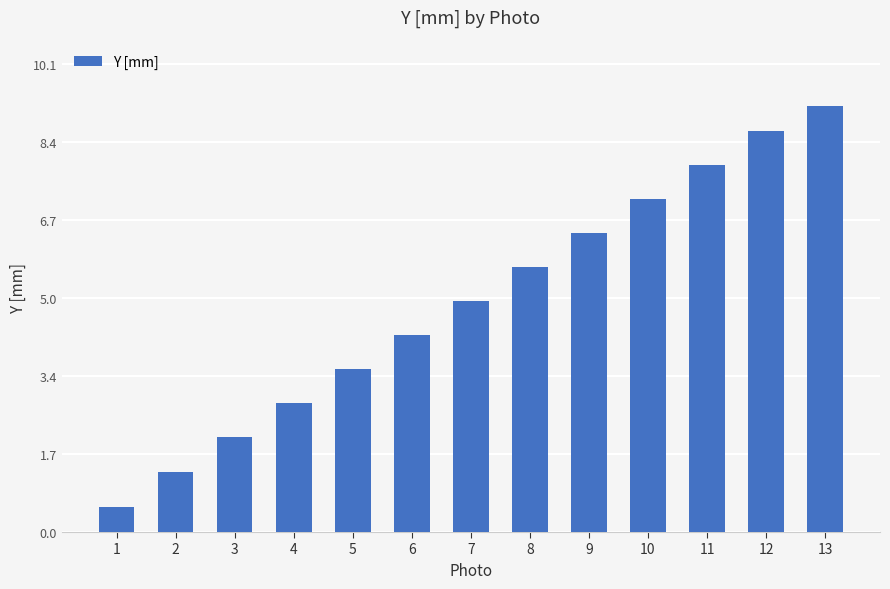

List the labels in order of value, smallest first.

1, 2, 3, 4, 5, 6, 7, 8, 9, 10, 11, 12, 13